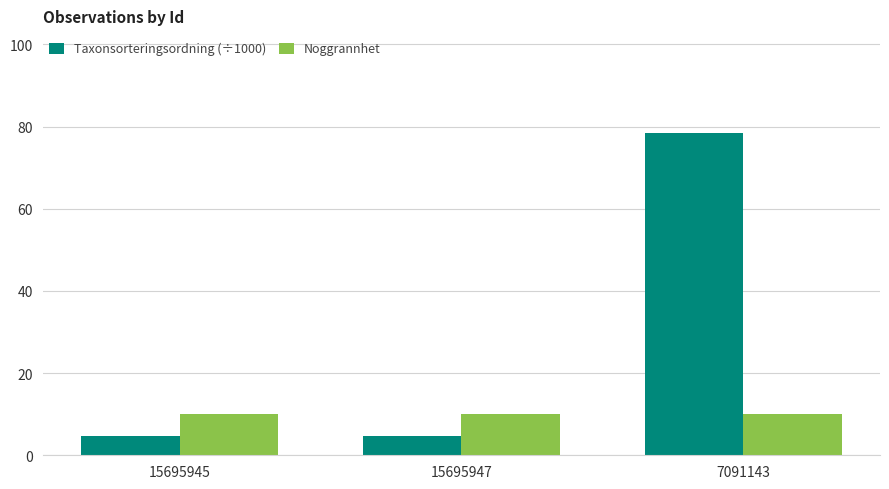

The Taxonsorteringsordning (÷1000) series shows 4.8 at 15695945. True or false?

True